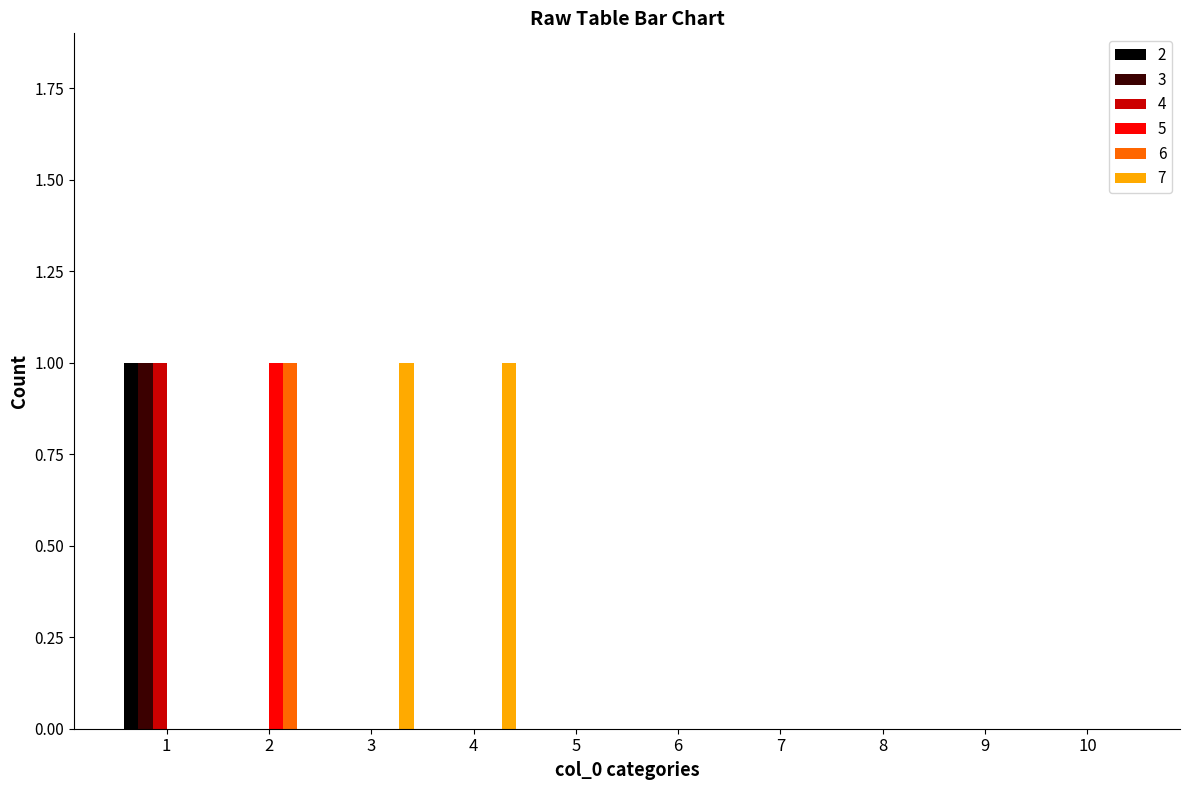

Which series has the largest total across all categories?

7